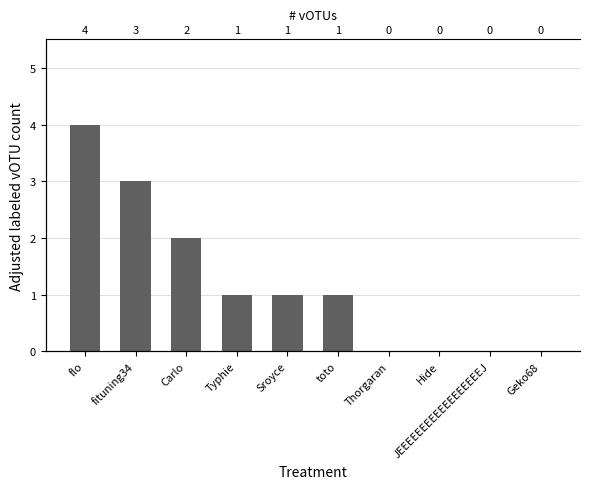

Count the number of values greater than 1.

3